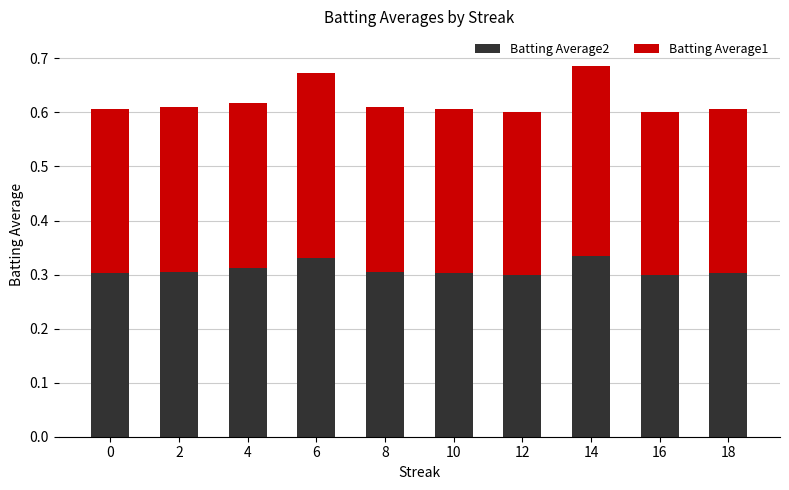

True or false: Batting Average2 has a value of 0.3 at 10.

True